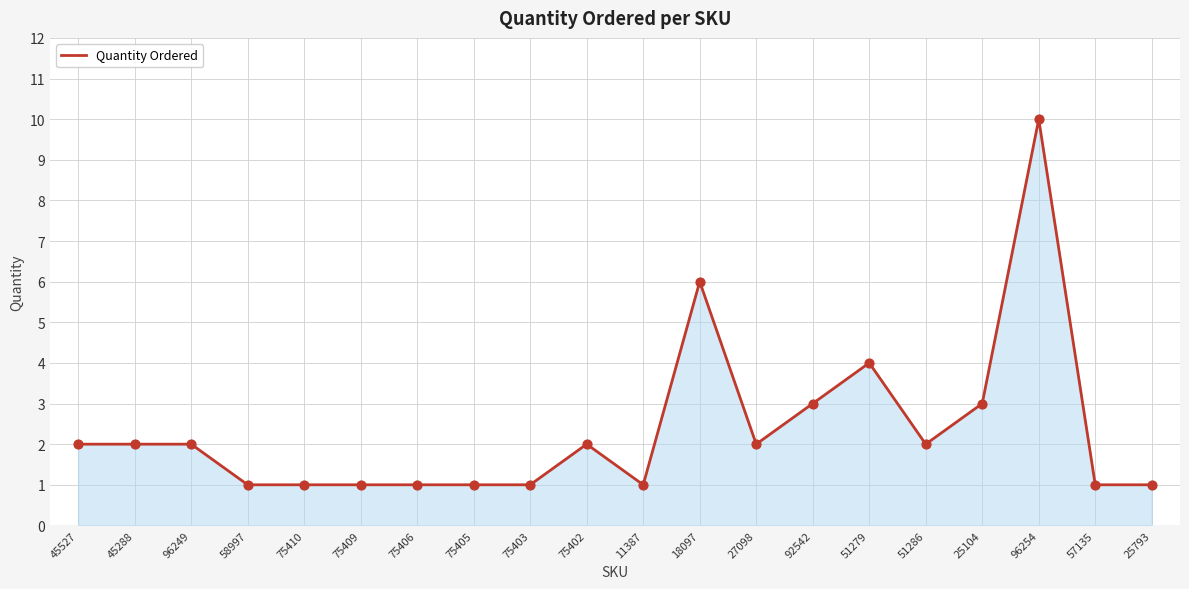

What is the ratio of the value at 25104 to the value at 45288?

1.5